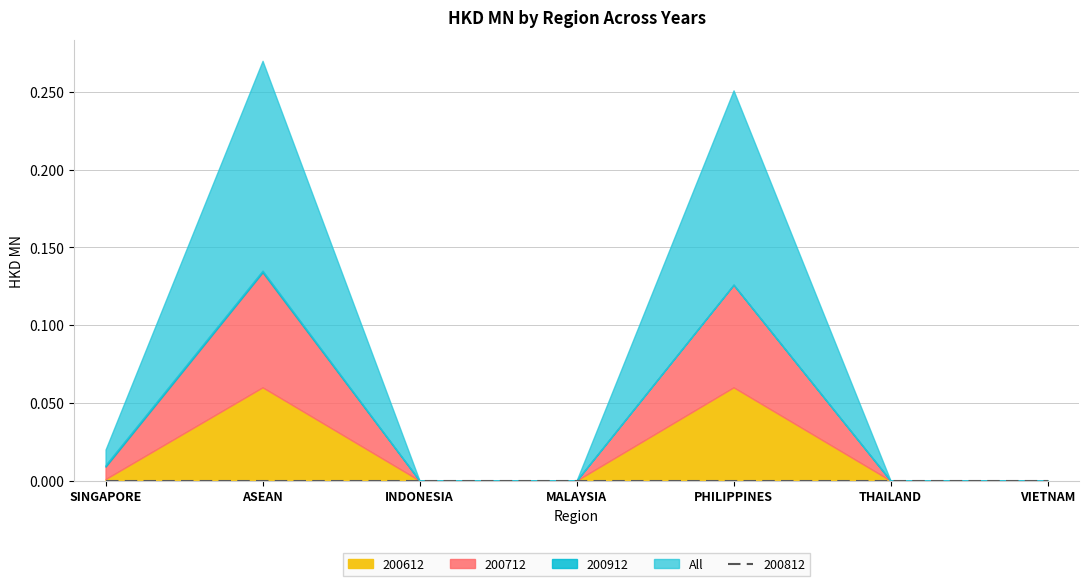

Reading right to left, what are all the values shown in this chart?

200612: VIETNAM=0.0	THAILAND=0.0	PHILIPPINES=0.1	MALAYSIA=0.0	INDONESIA=0.0	ASEAN=0.1	SINGAPORE=0.0
200712: VIETNAM=0.0	THAILAND=0.0	PHILIPPINES=0.1	MALAYSIA=0.0	INDONESIA=0.0	ASEAN=0.1	SINGAPORE=0.0
200812: VIETNAM=0.0	THAILAND=0.0	PHILIPPINES=0.0	MALAYSIA=0.0	INDONESIA=0.0	ASEAN=0.0	SINGAPORE=0.0
200912: VIETNAM=0.0	THAILAND=0.0	PHILIPPINES=0.0	MALAYSIA=0.0	INDONESIA=0.0	ASEAN=0.0	SINGAPORE=0.0
All: VIETNAM=0.0	THAILAND=0.0	PHILIPPINES=0.1	MALAYSIA=0.0	INDONESIA=0.0	ASEAN=0.1	SINGAPORE=0.0